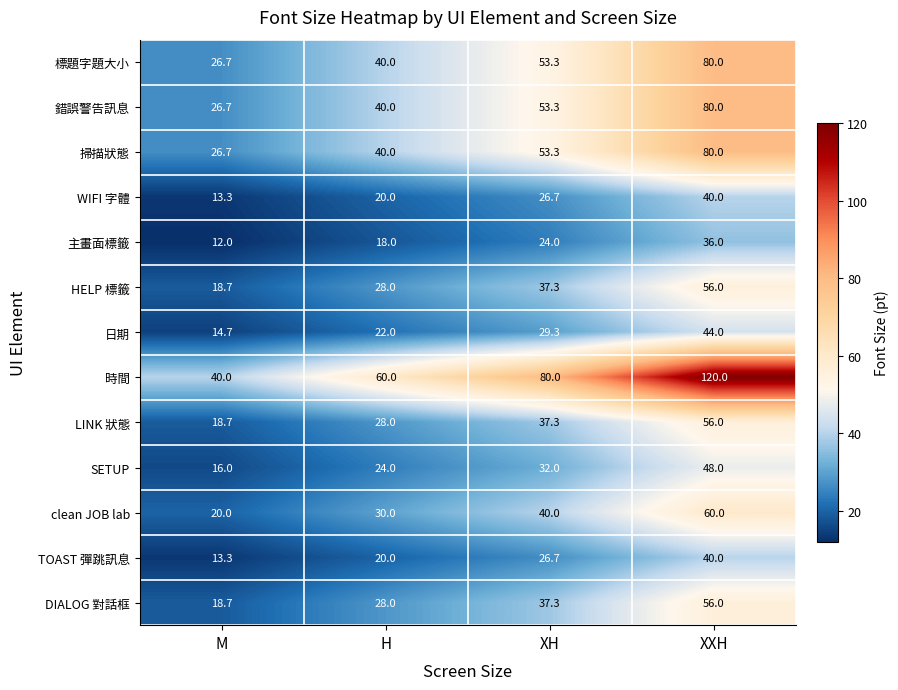

At which category is the sum across all series the highest?

XXH